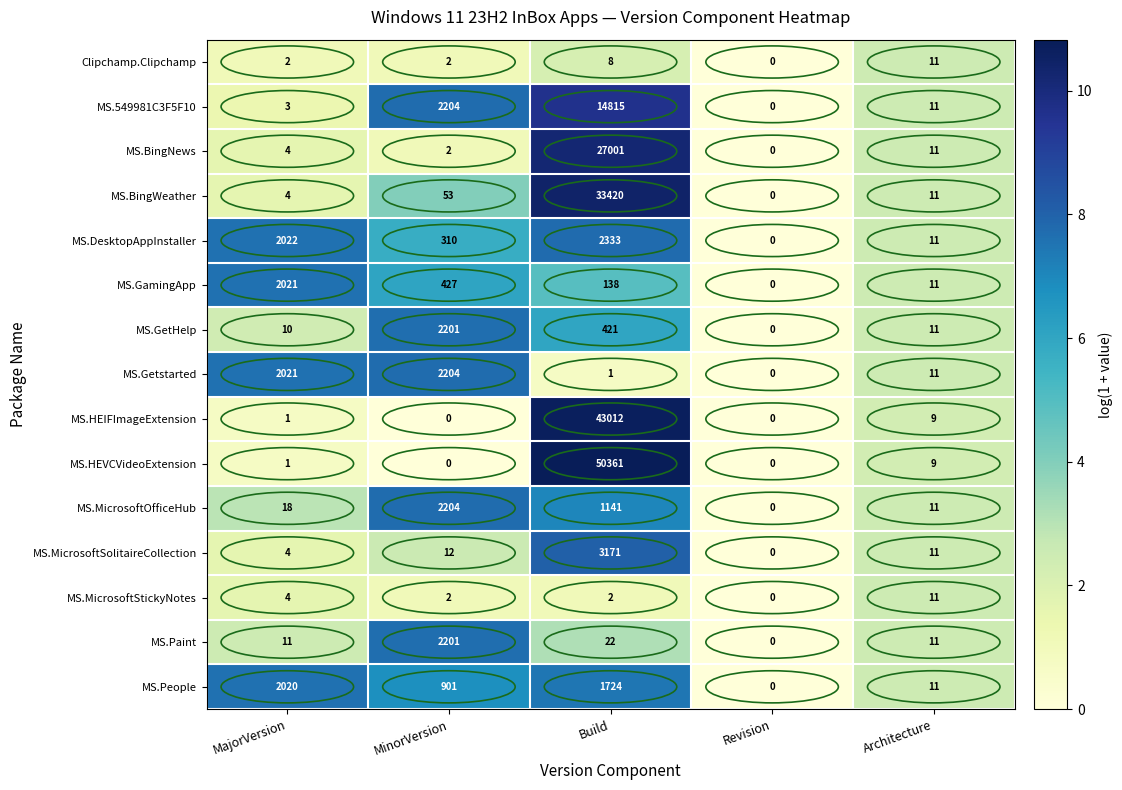

Which series changed the most between Build and Revision?

MS.HEVCVideoExtension